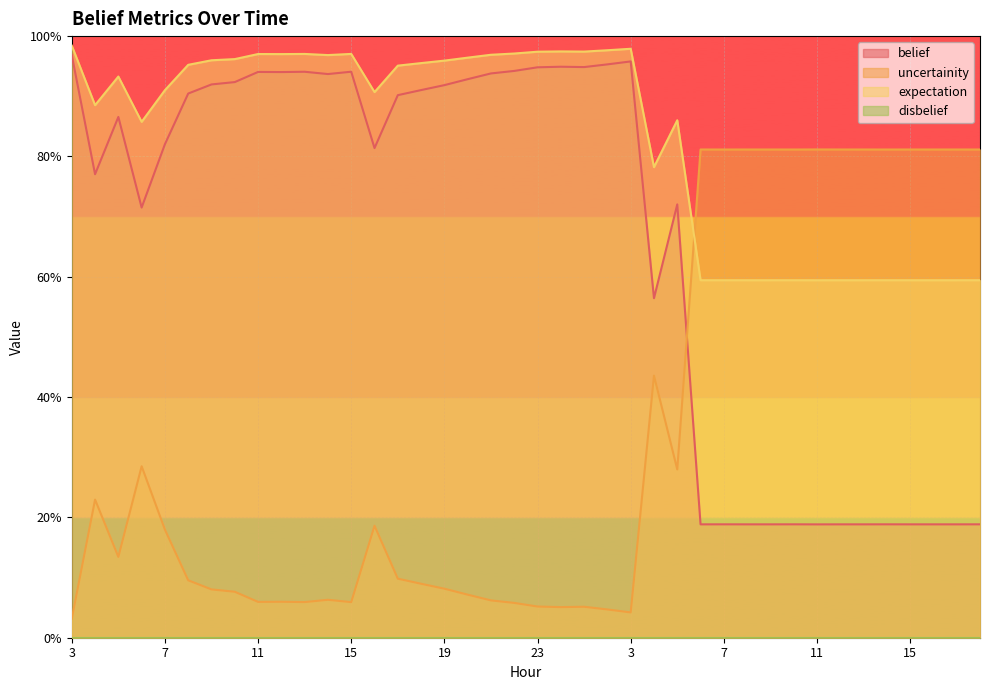

Rank the series at 10 from highest to lowest value.

expectation, belief, uncertainity